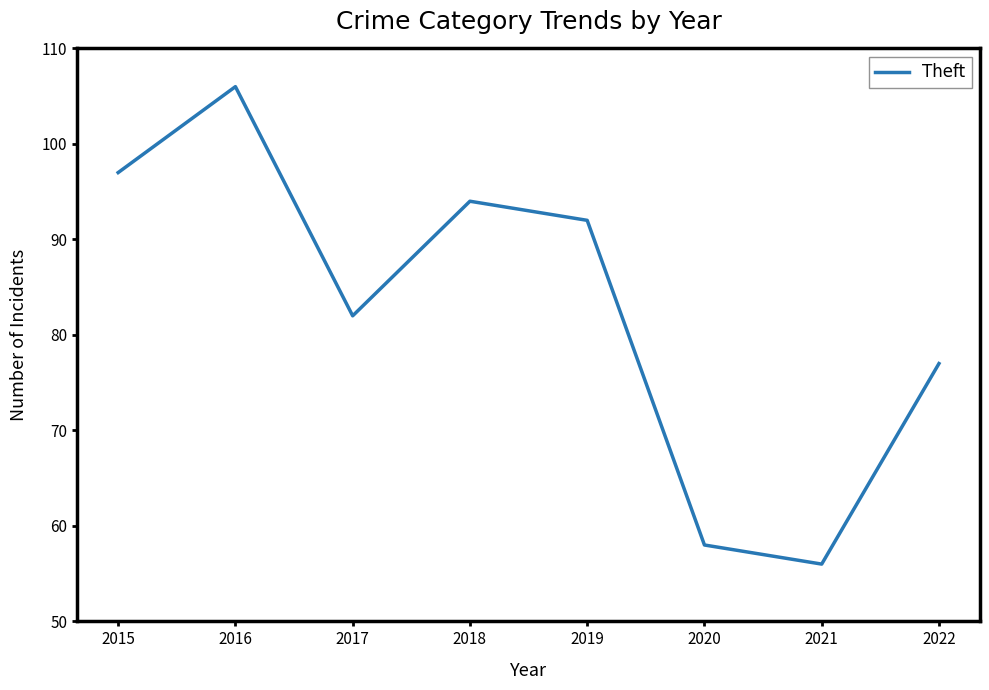

True or false: there are more than 2 points higher than both neighbors.

False